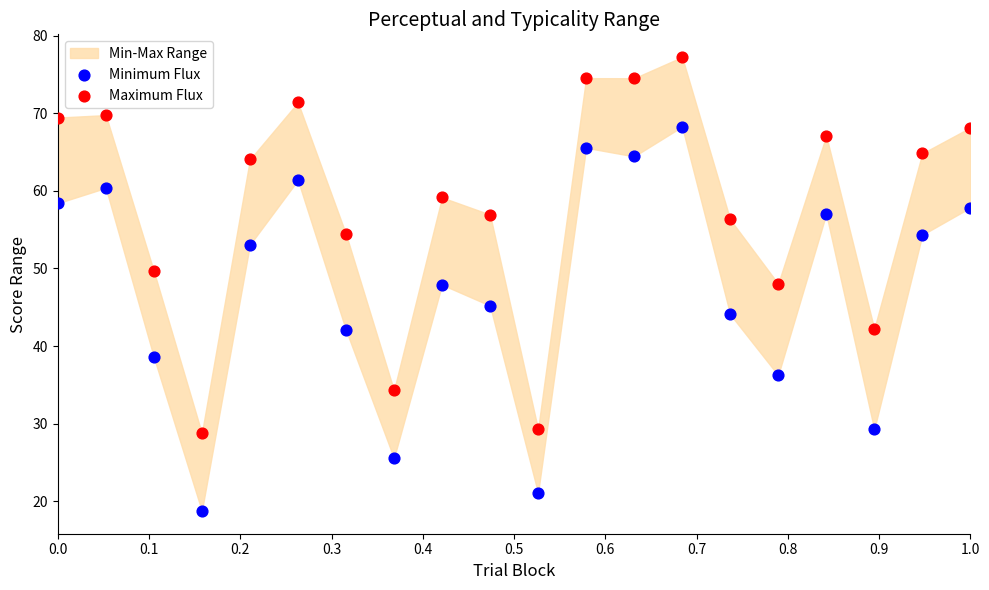

Across all data points, what is the range of X values (max minus min)?

1.0